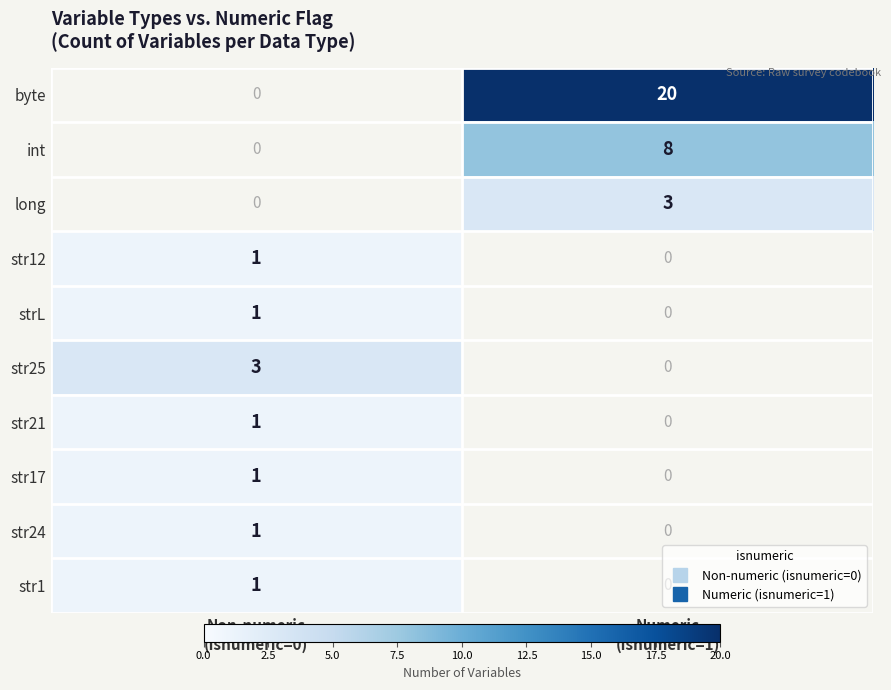

True or false: str24 has a value of 0.5 at Non-numeric (isnumeric=0).

False